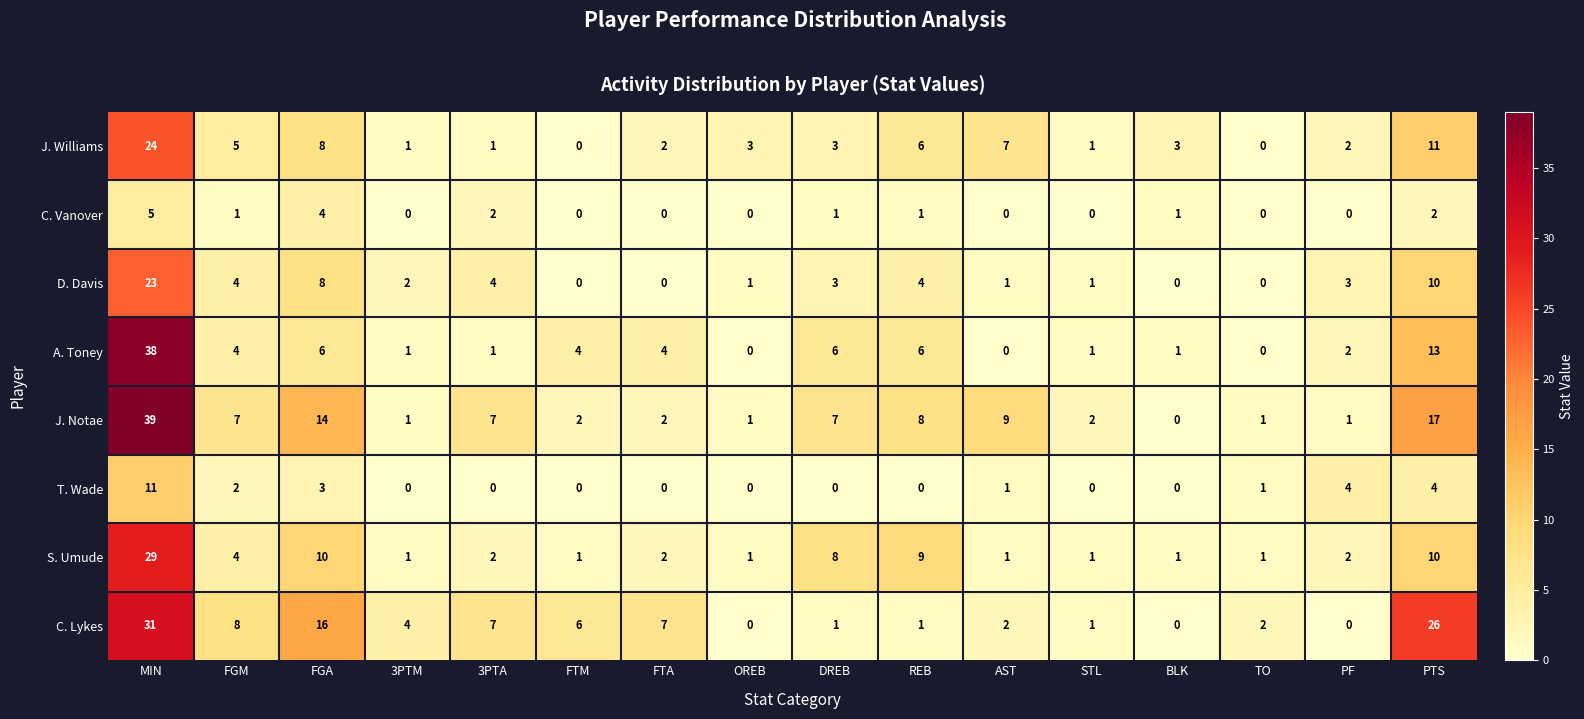

At how many categories does at least one series exceed 37?

1